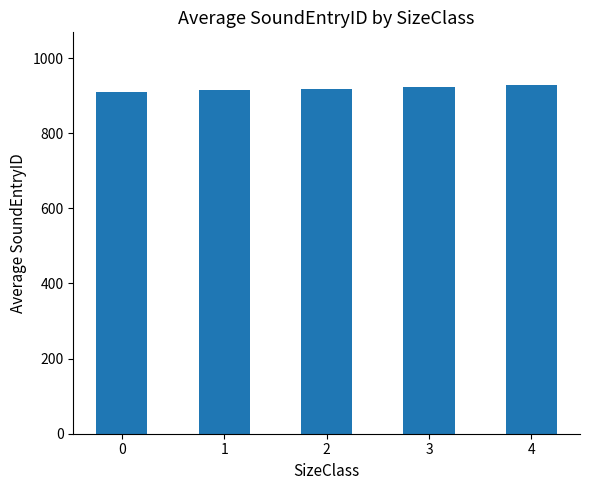

The value at 3 is 1394.6. True or false?

False